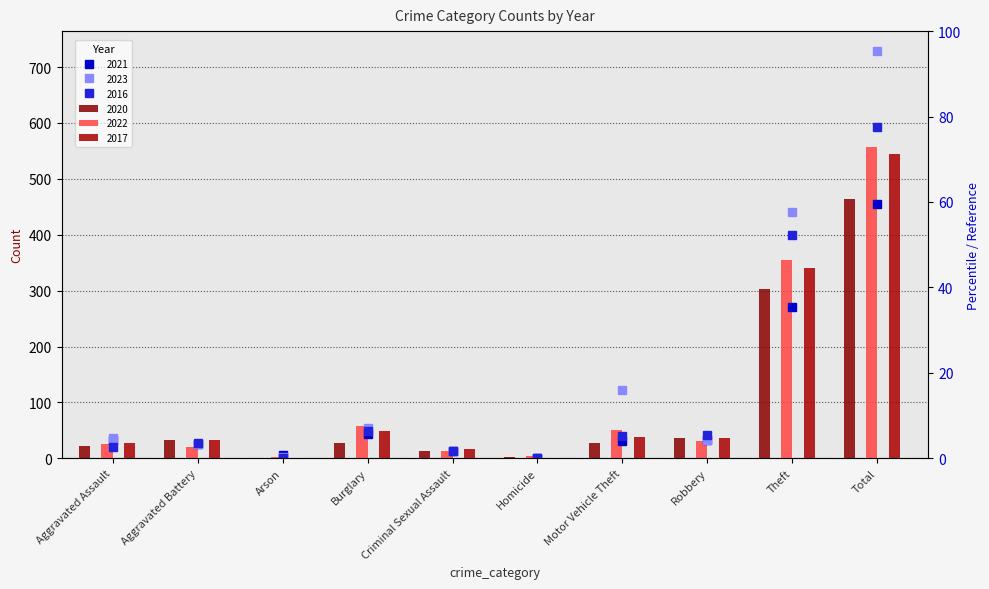

Reading left to right, transcribe all the data shown in this chart.

2020: 22	32	1	28	13	2	27	36	303	464
2021: 33	26	6	43	13	1	31	32	270	455
2022: 25	20	3	57	13	4	50	31	354	557
2023: 36	26	2	54	13	1	123	32	441	728
2017: 27	33	1	49	17	1	38	37	341	544
2016: 21	28	0	49	13	1	39	42	399	592